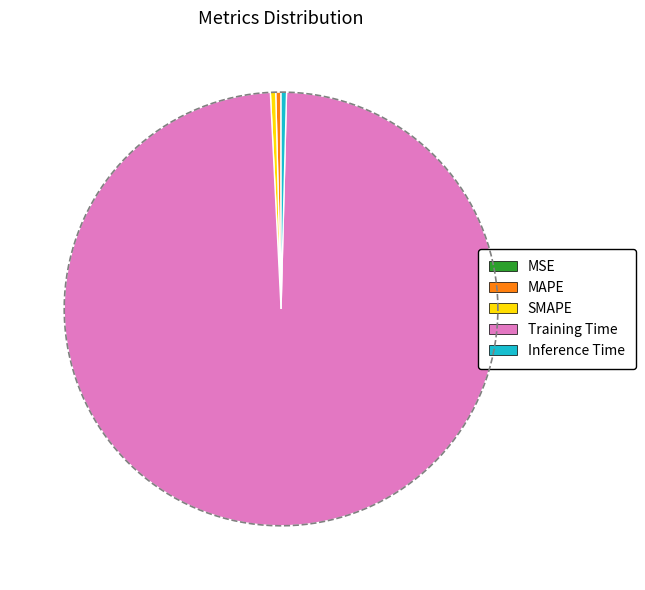

Count the number of slices in the pie.

5